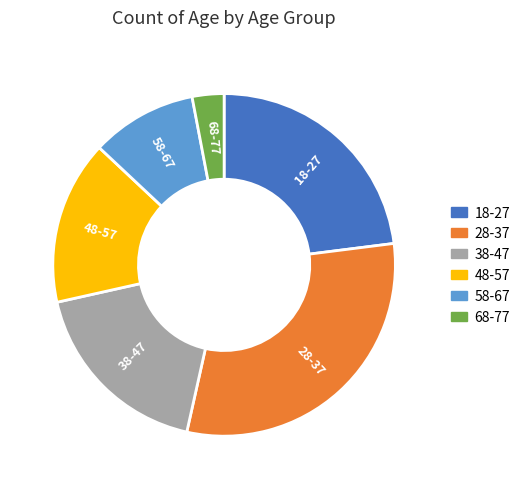

Combined, do 58-67 and 28-37 account for over 50%?

No